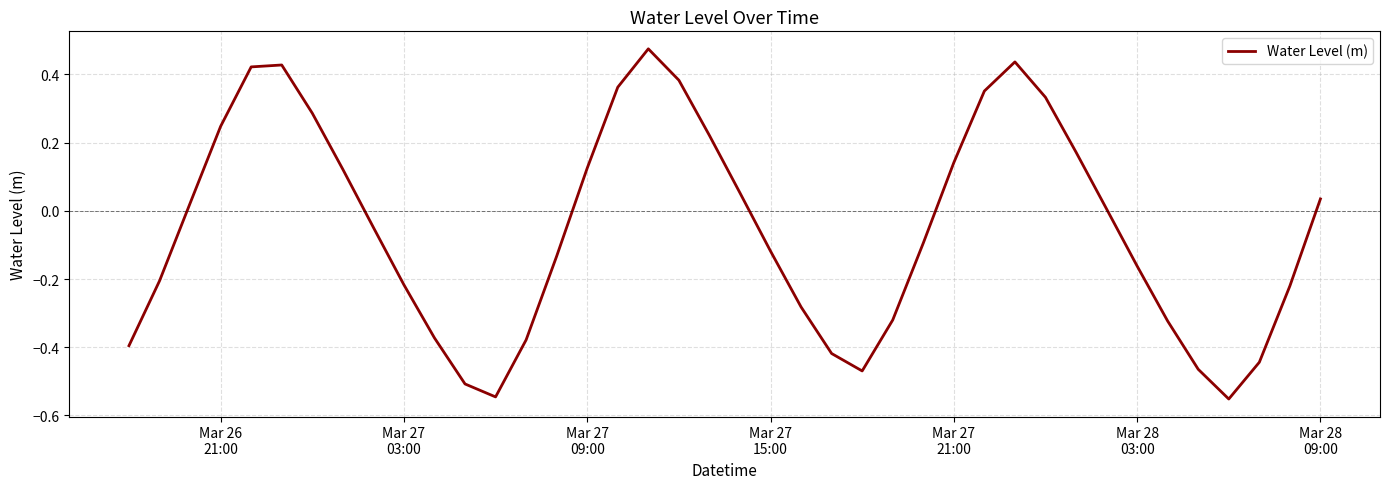

What is the difference between the maximum and minimum values?

1.0